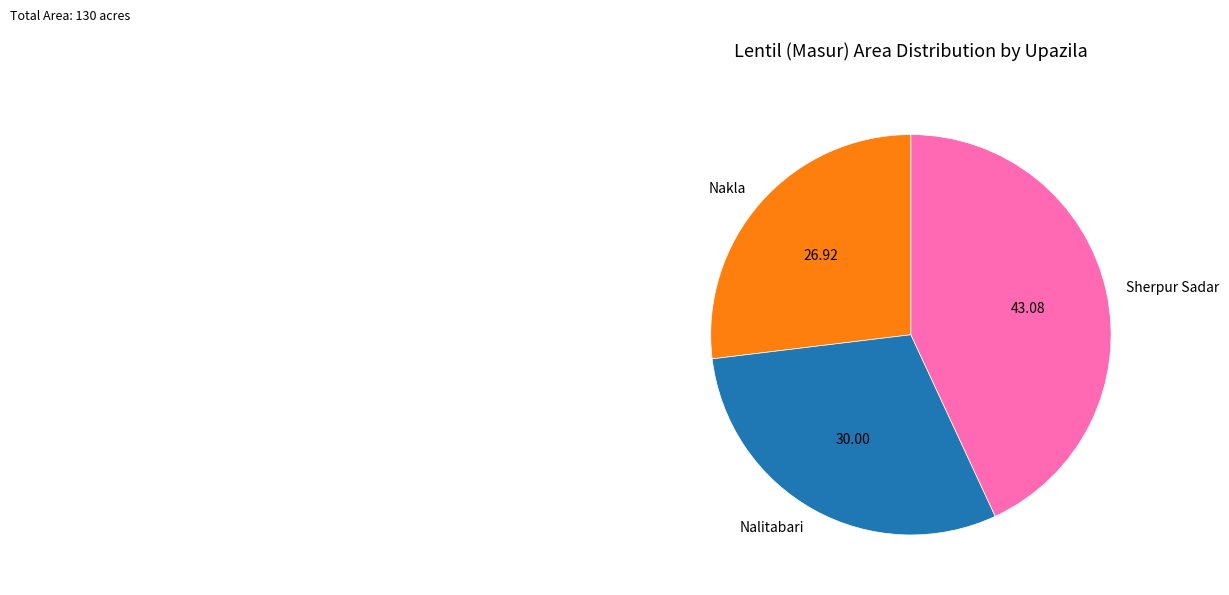

Rank the categories by value from highest to lowest.

Sherpur Sadar, Nalitabari, Nakla